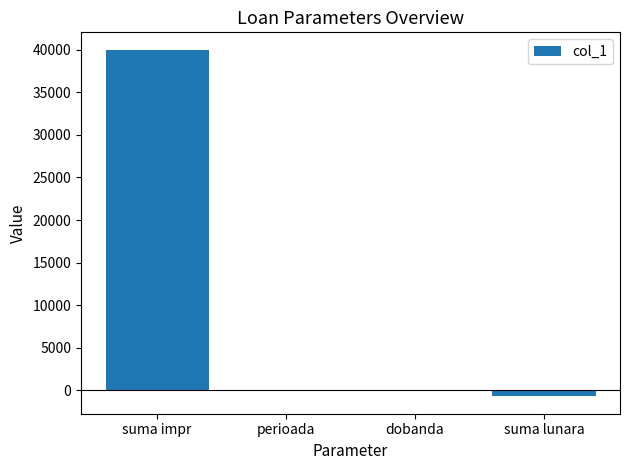

Where does the data first go above 6?

suma impr